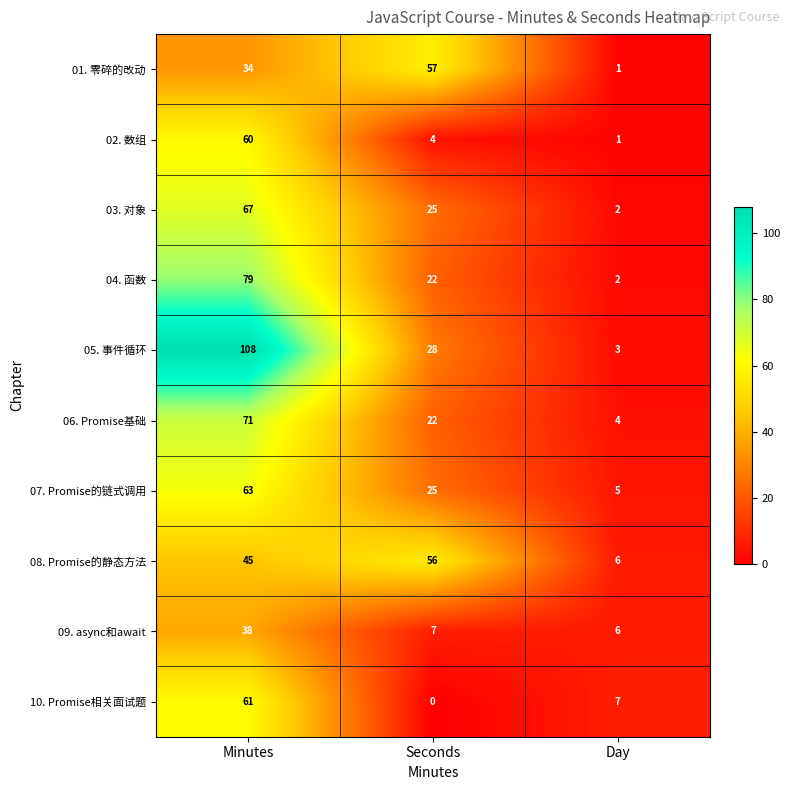

What is the difference between the highest and lowest values at Minutes?

74